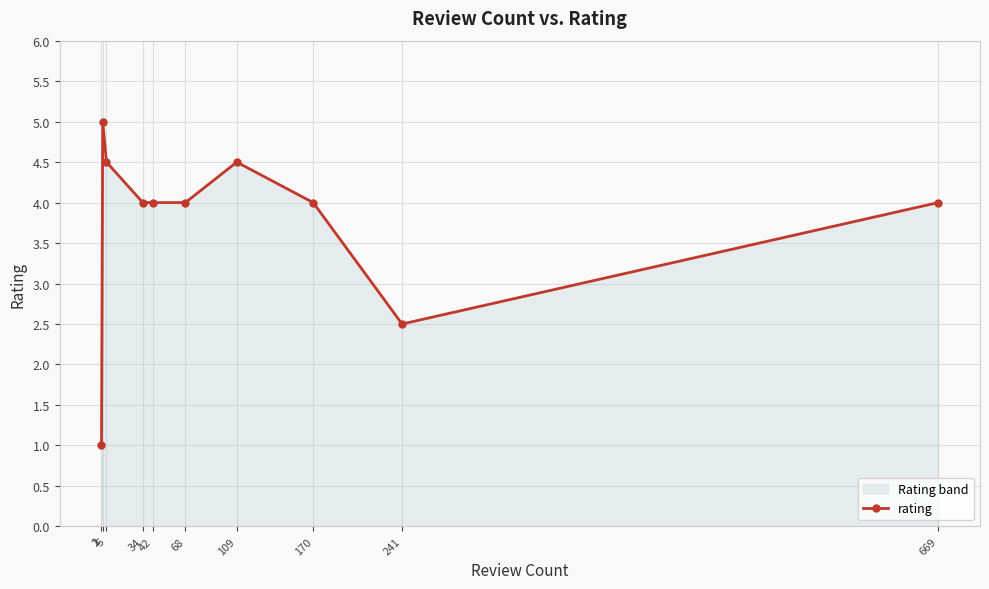

At which label is the value closest to 3?

241